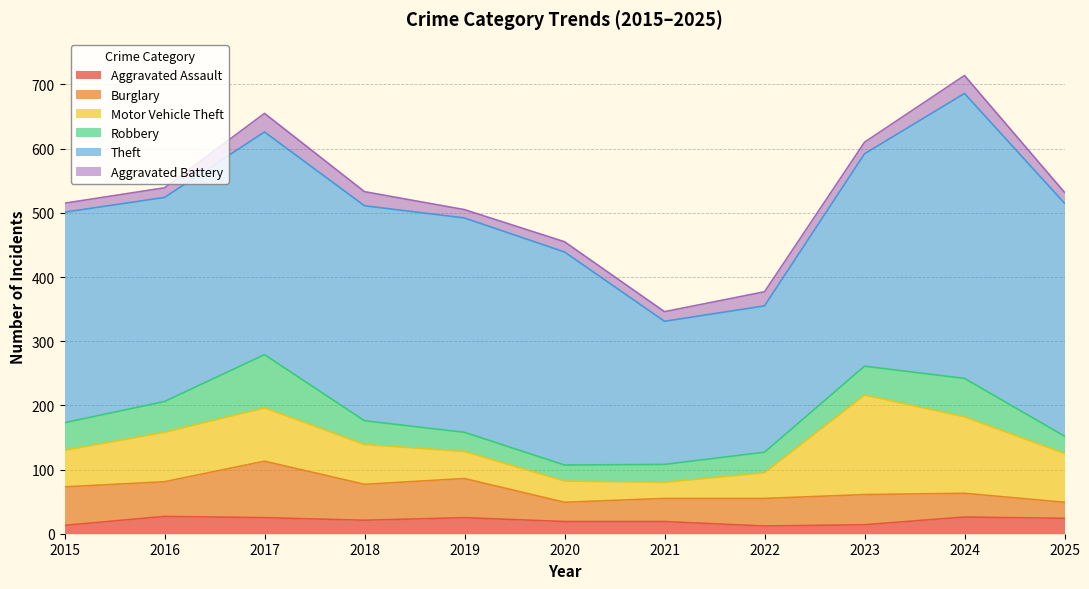

Reading left to right, transcribe all the data shown in this chart.

Aggravated Assault: 13	27	25	21	25	19	19	12	14	26	24
Burglary: 60	54	88	56	61	30	36	43	47	37	25
Motor Vehicle Theft: 57	77	83	62	42	33	25	40	155	119	76
Robbery: 43	48	83	37	30	25	28	32	45	60	27
Theft: 328	318	347	335	334	332	223	228	331	444	363
Aggravated Battery: 14	15	29	22	13	16	15	22	18	28	17